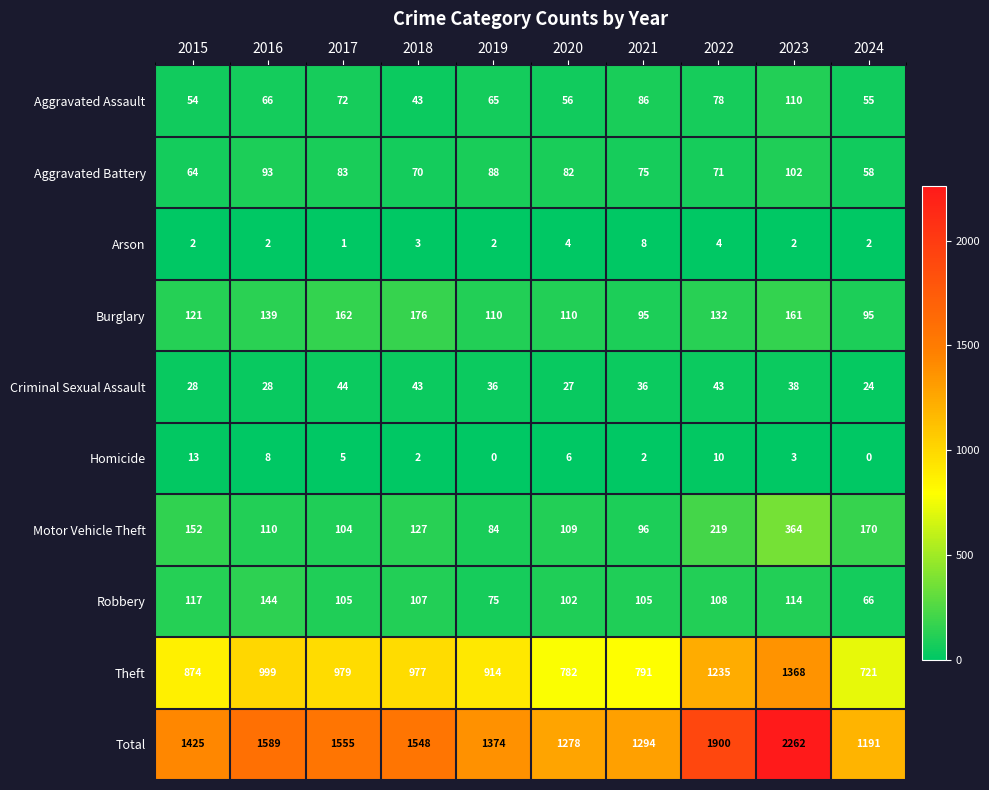

Where does the Criminal Sexual Assault series first go above 36?

2017